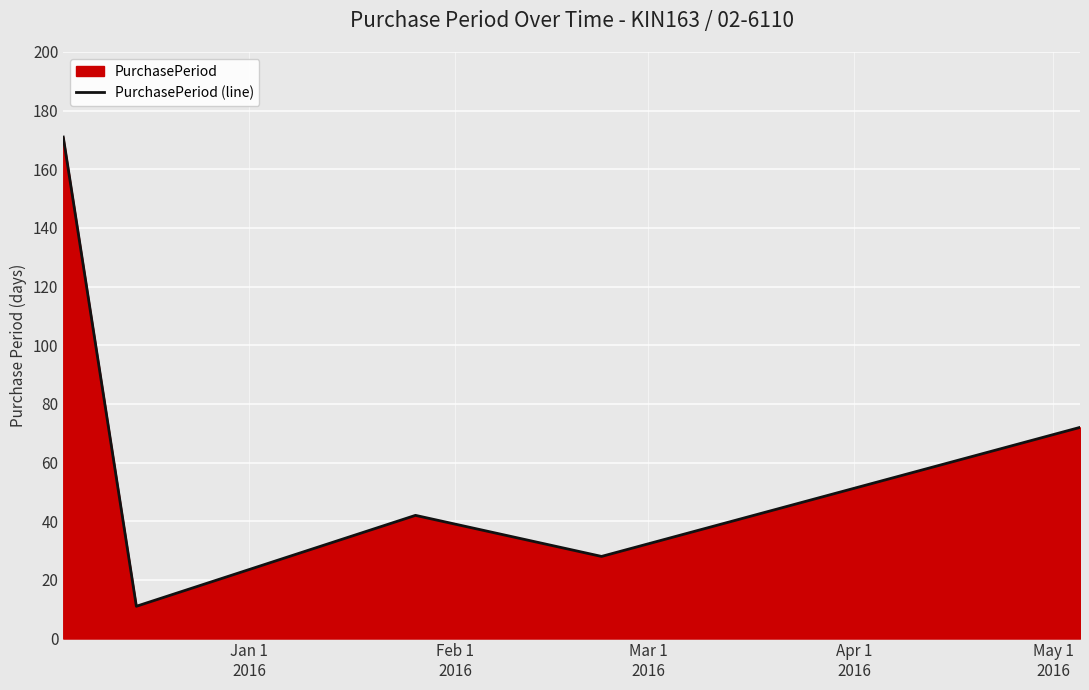

What is the maximum value shown in the chart?

171